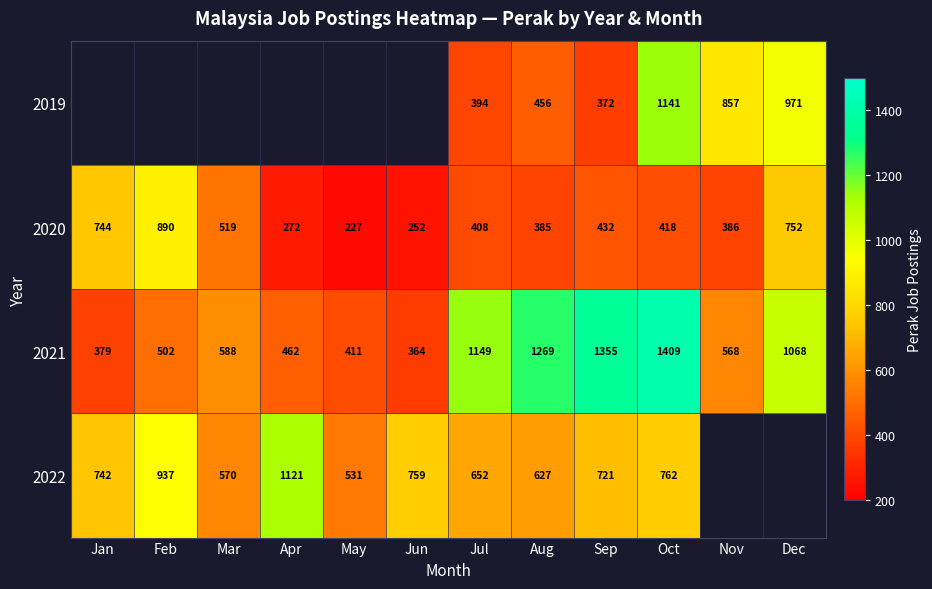

At which category is the sum across all series the highest?

Oct